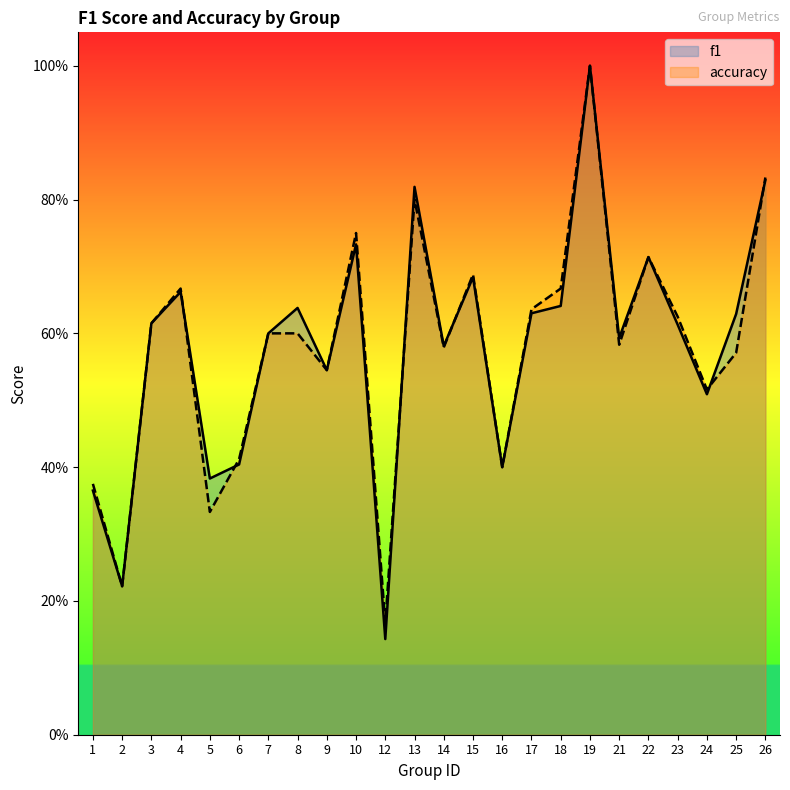

How many data points does each series have?

24